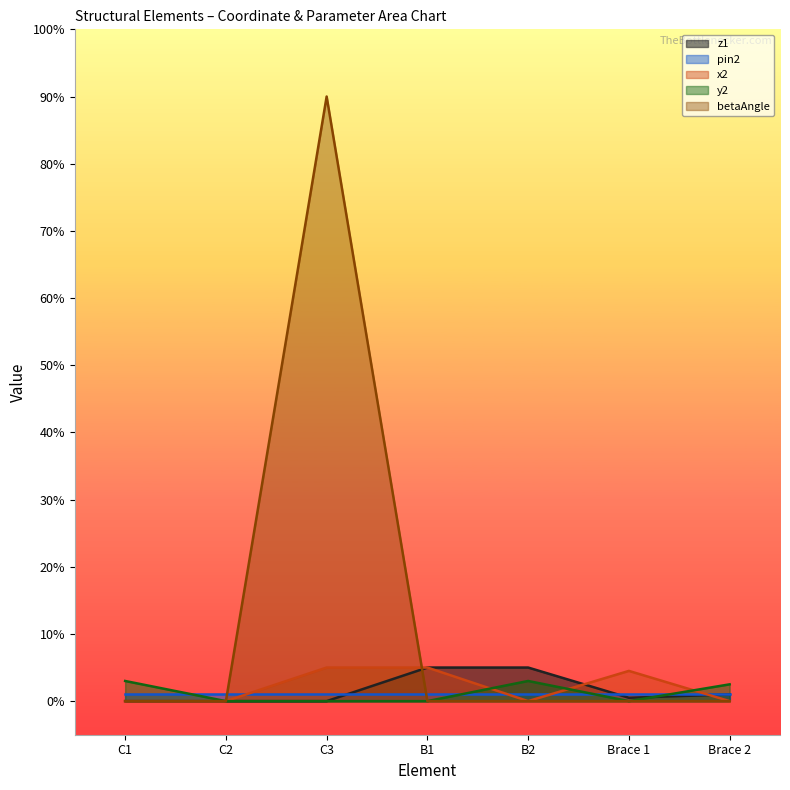

What is the total value across all series at C1?

4.0